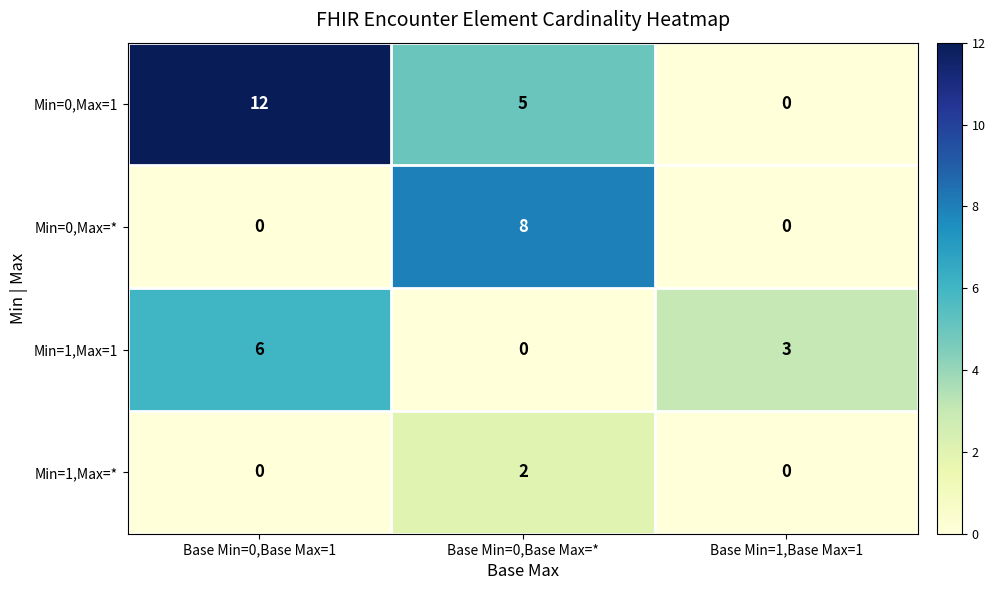

Reading left to right, transcribe all the data shown in this chart.

Min=0,Max=1: 12	5	0
Min=0,Max=*: 0	8	0
Min=1,Max=1: 6	0	3
Min=1,Max=*: 0	2	0